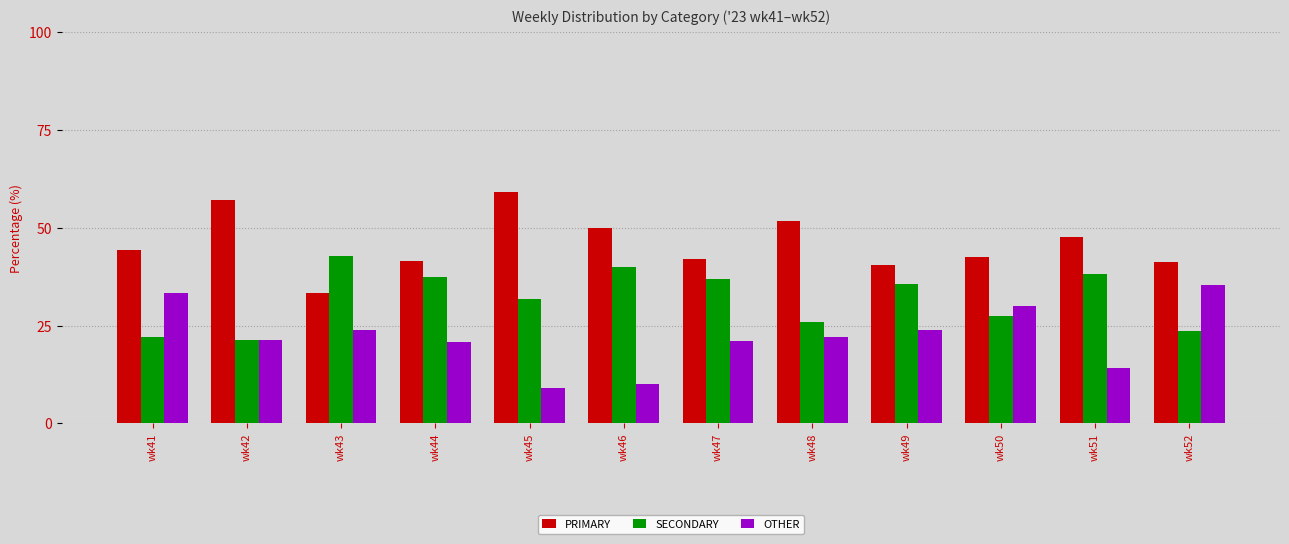

What is the approximate value of PRIMARY at wk51?

47.6